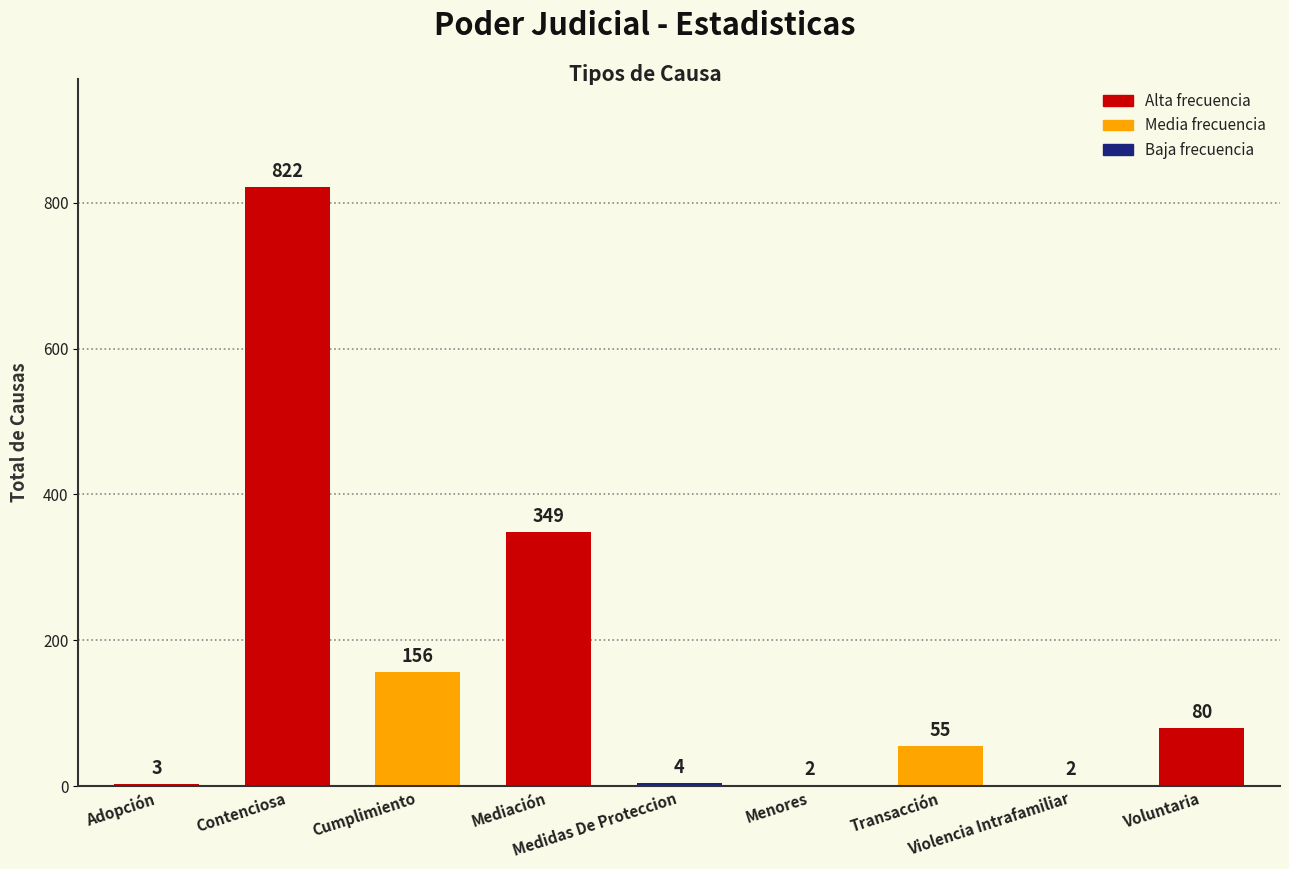

What is the sum of all values?

1473